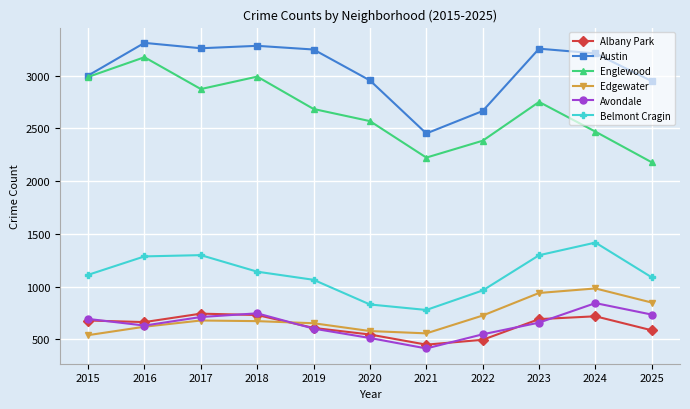

What is the maximum value shown in the chart?

3311